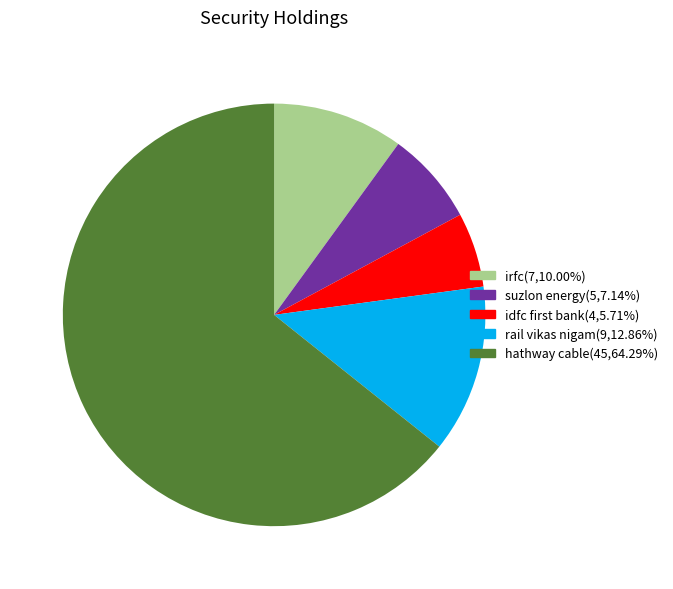

Do irfc(7,10.00%) and hathway cable(45,64.29%) together represent more than half of the pie?

Yes